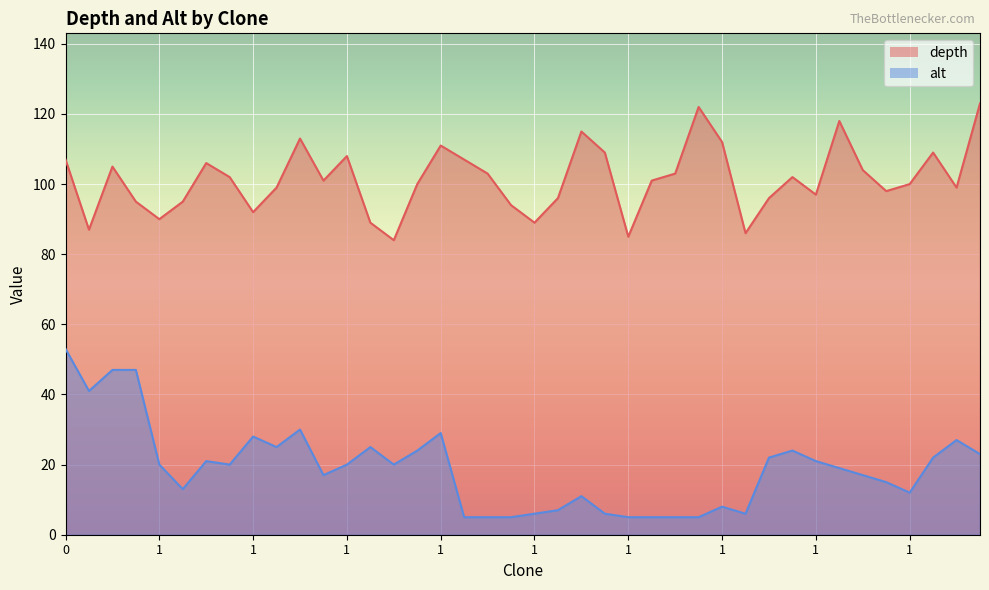

Reading left to right, extract all data points from this chart.

depth: 107	87	105	95	90	95	106	102	92	99	113	101	108	89	84	100	111	107	103	94	89	96	115	109	85	101	103	122	112	86	96	102	97	118	104	98	100	109	99	123
alt: 53	41	47	47	20	13	21	20	28	25	30	17	20	25	20	24	29	5	5	5	6	7	11	6	5	5	5	5	8	6	22	24	21	19	17	15	12	22	27	23